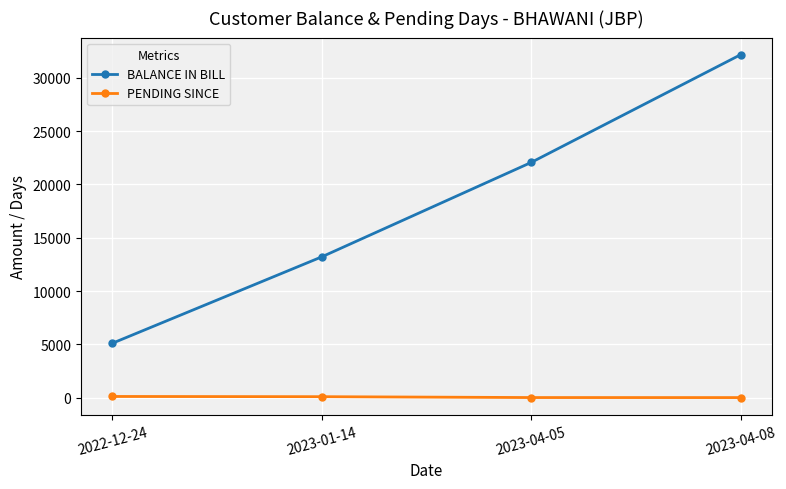

At which label does BALANCE IN BILL reach its peak?

2023-04-08